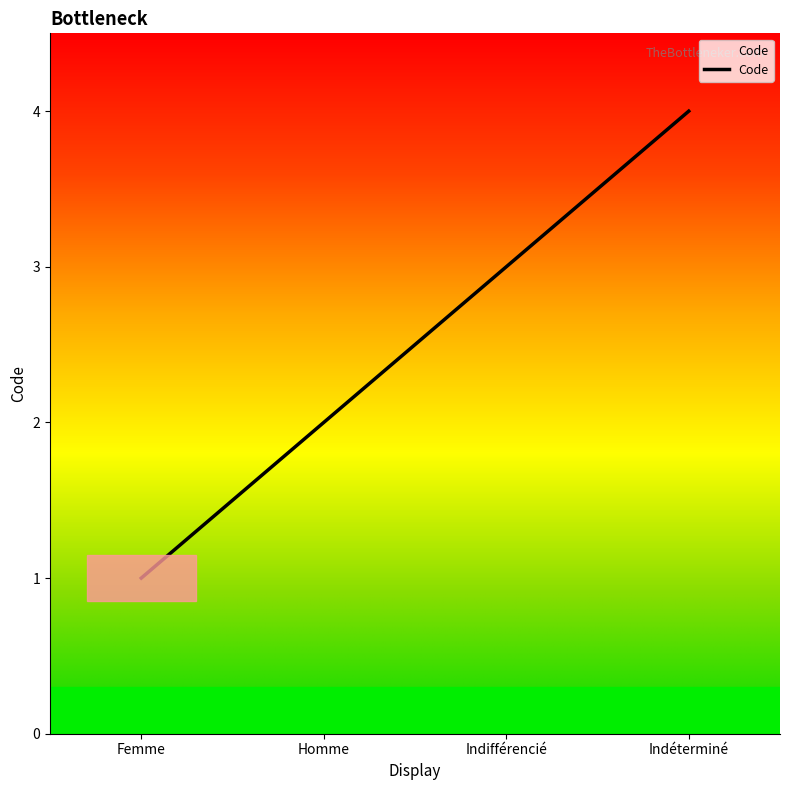

How many distinct data groups are displayed?

1